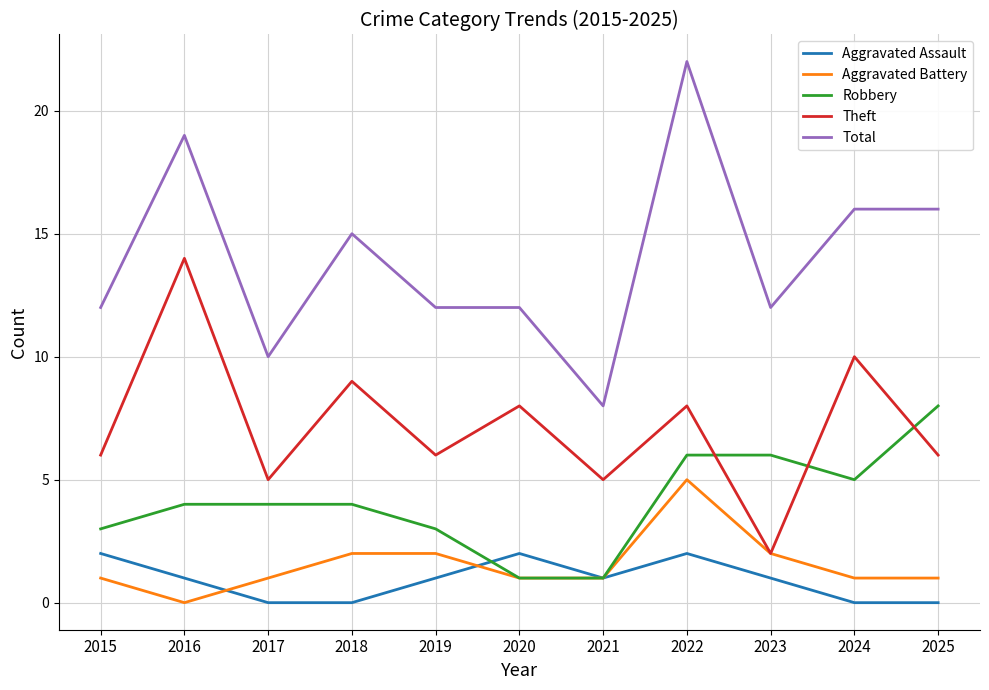

Is this an area chart (filled region under the line)?

No